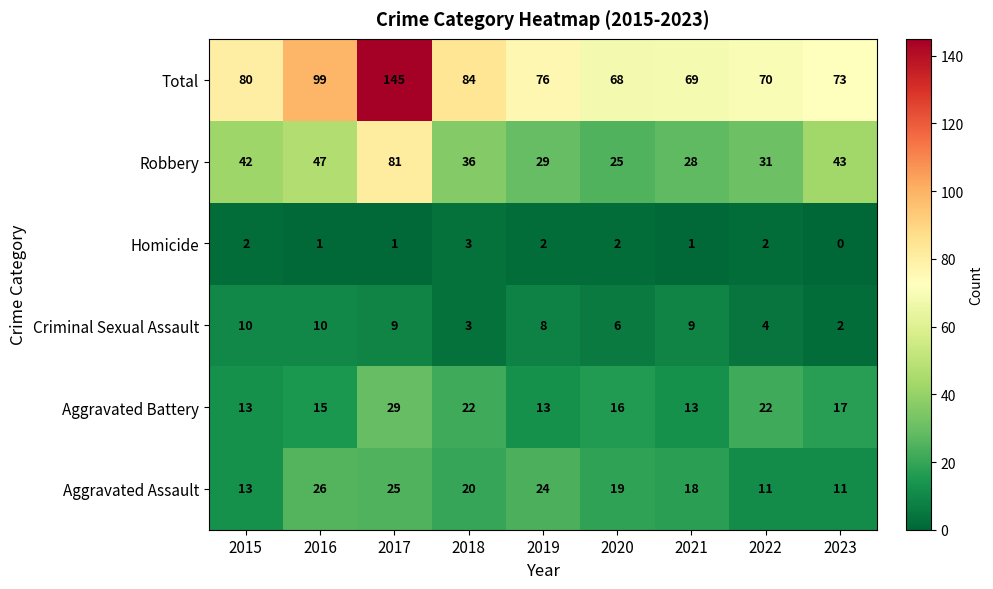

At which label does Aggravated Assault reach its peak?

2016